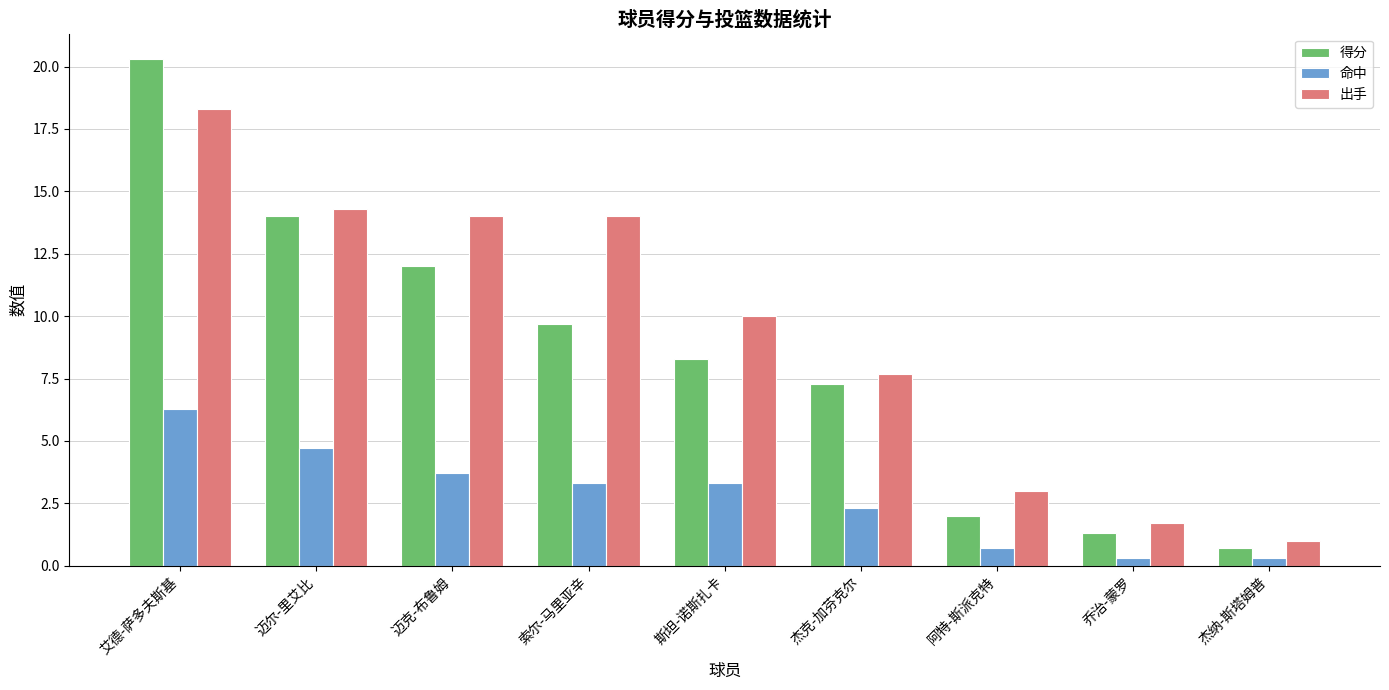

Which category has the lowest value in the 得分 series?

杰纳-斯塔姆普